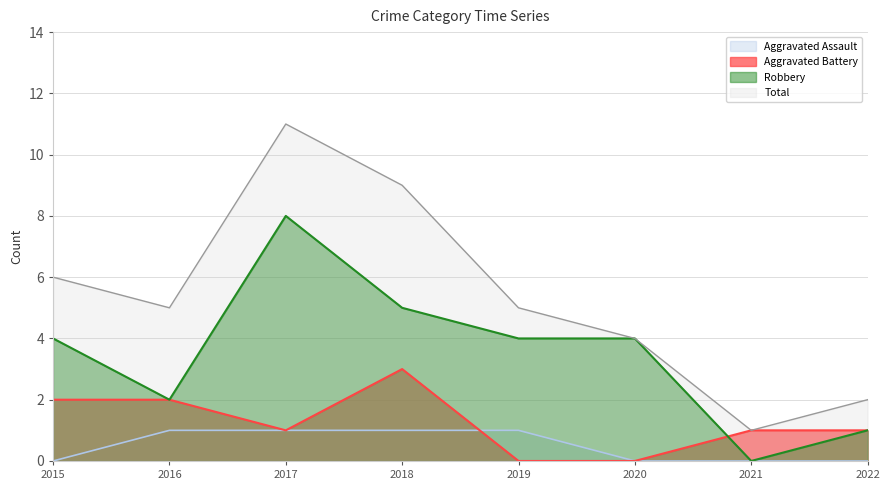

True or false: Aggravated Assault and Robbery intersect in this chart.

False